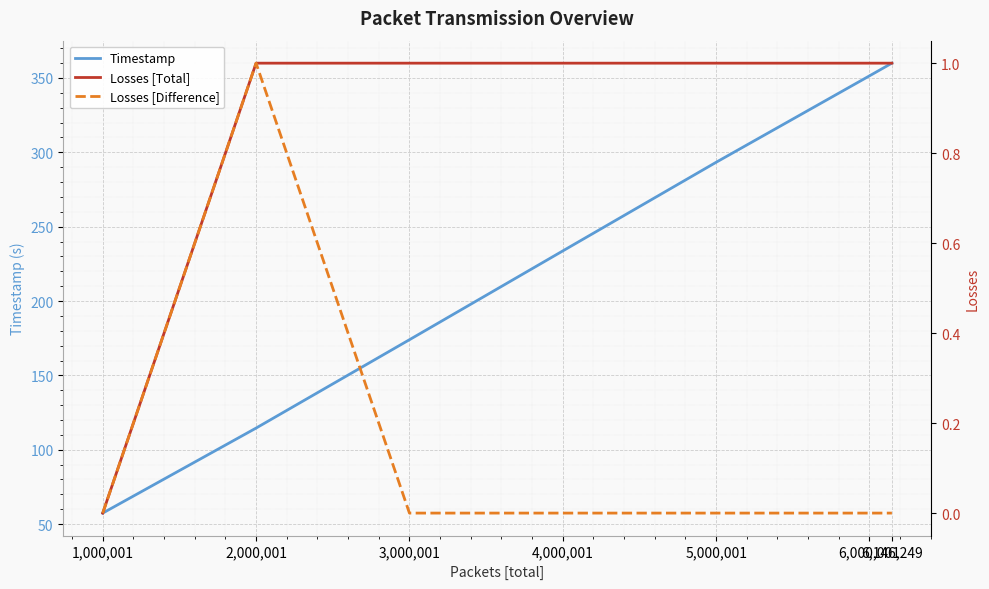

What are all the series names shown in the legend?

Timestamp, Losses [Total], Losses [Difference]